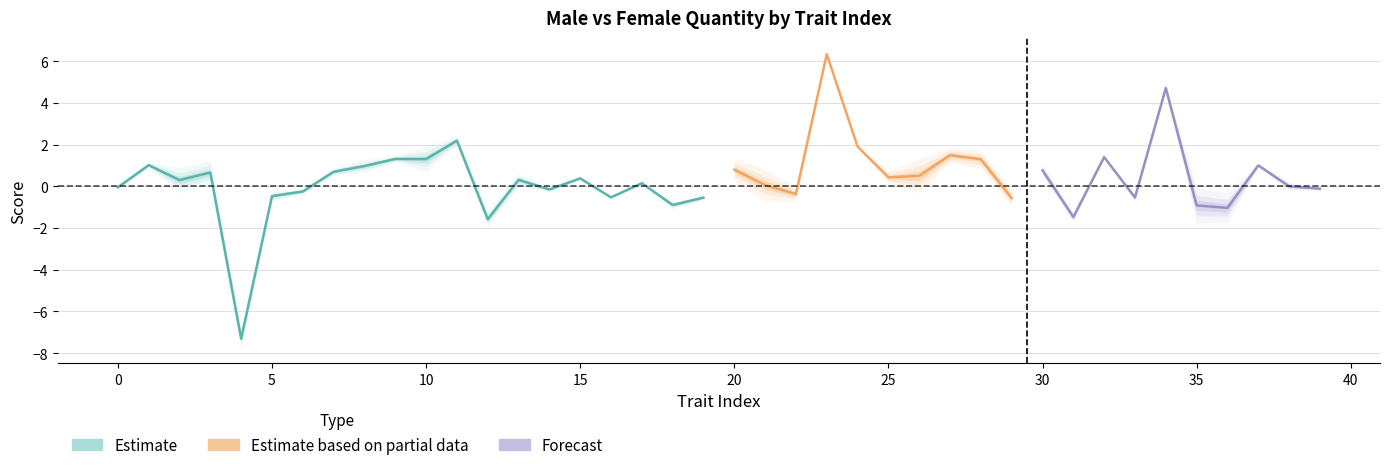

The female-male series shows -0.1 at 15. True or false?

False